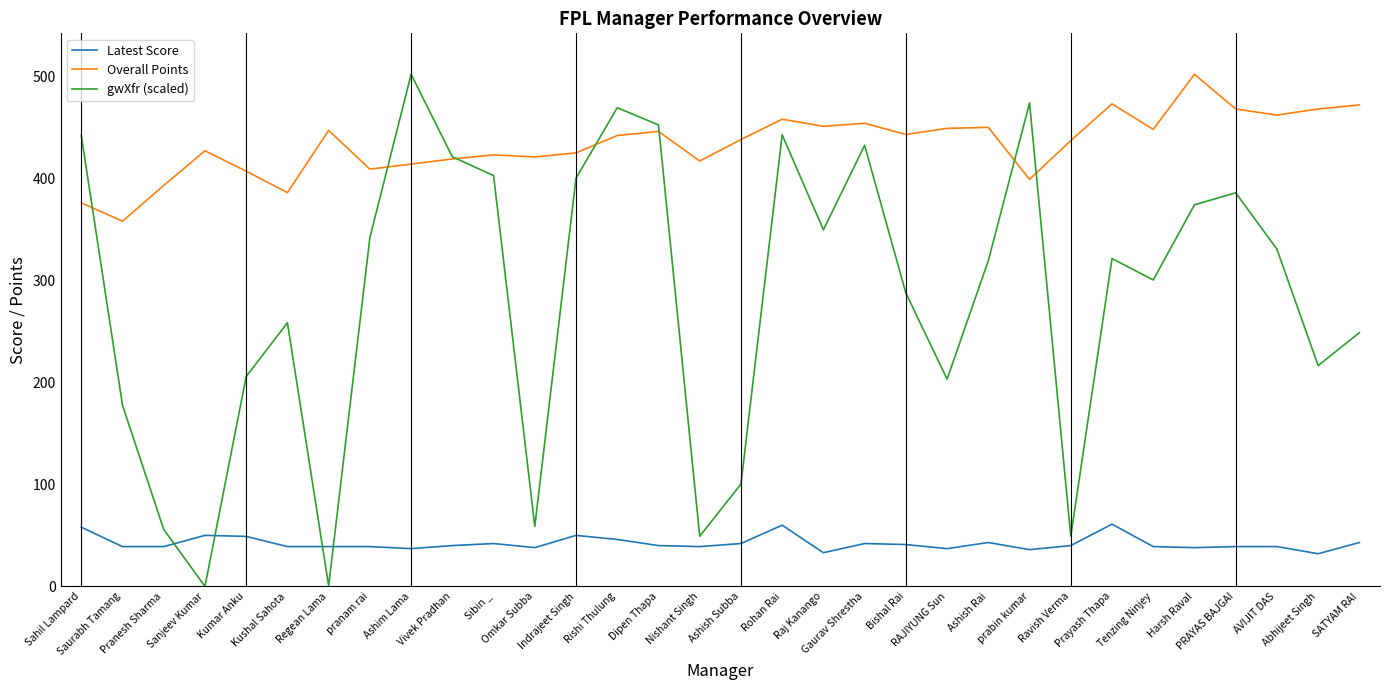

What is the difference between the highest and lowest values at Dipen Thapa?

412.4